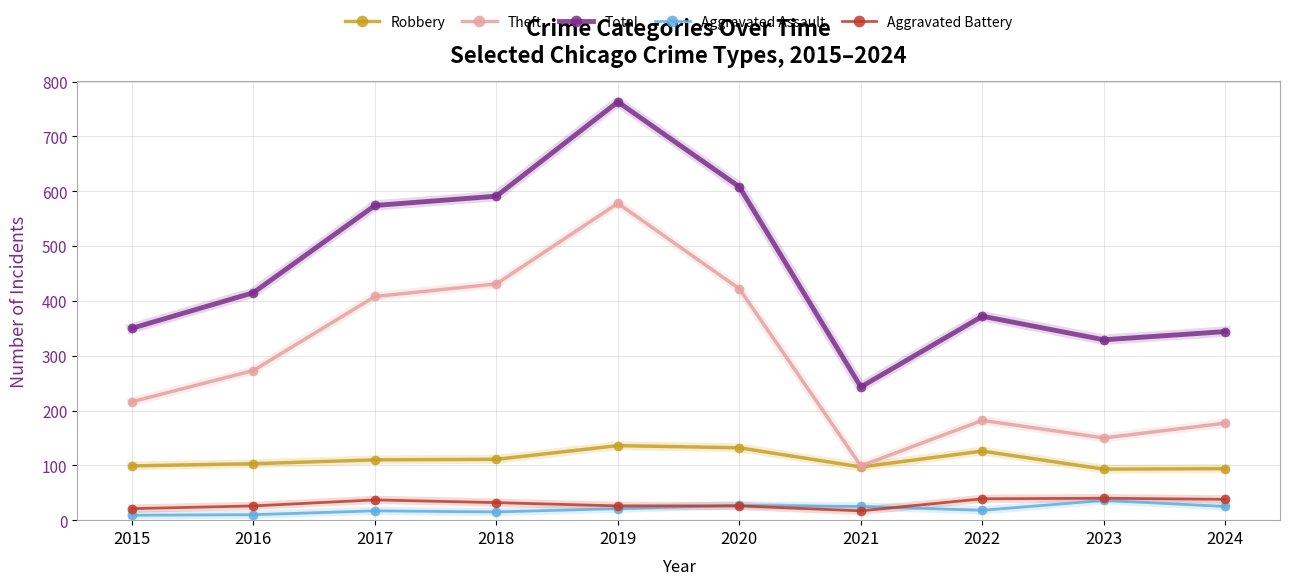

Which series has the largest range (max minus min)?

Total